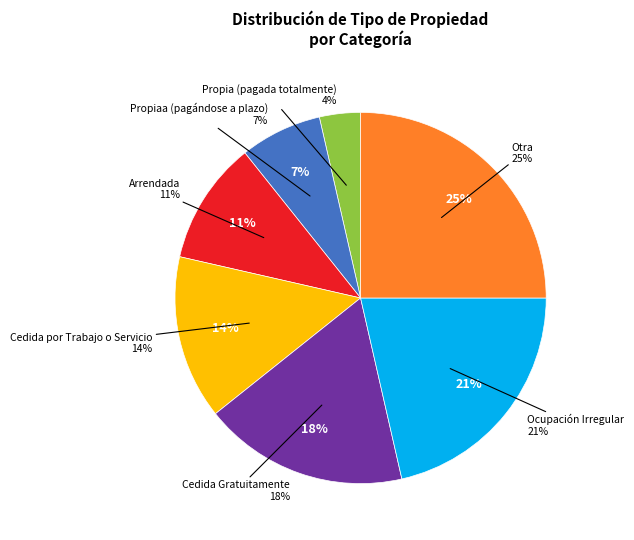

What percentage do Cedida por Trabajo o Servicio and Arrendada together represent?

25.0%